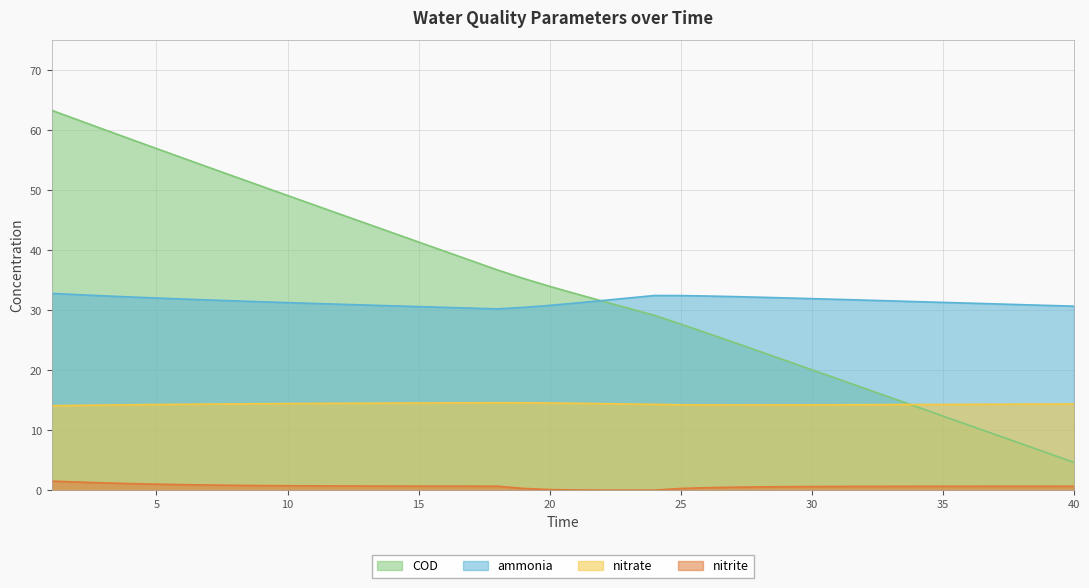

Which series has the largest total across all categories?

COD